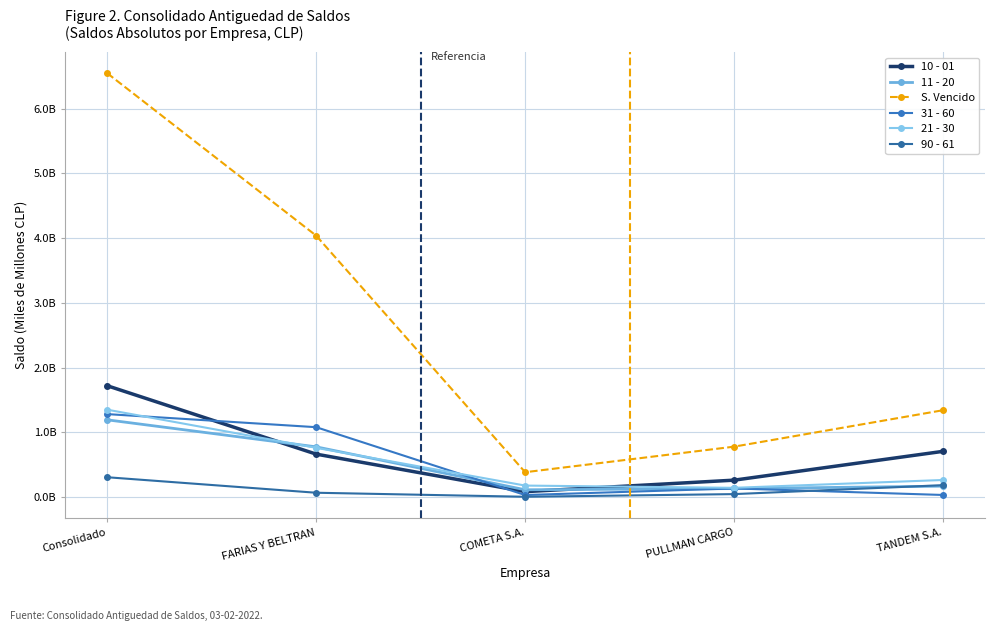

True or false: 11 - 20 and 90 - 61 cross at least once.

True